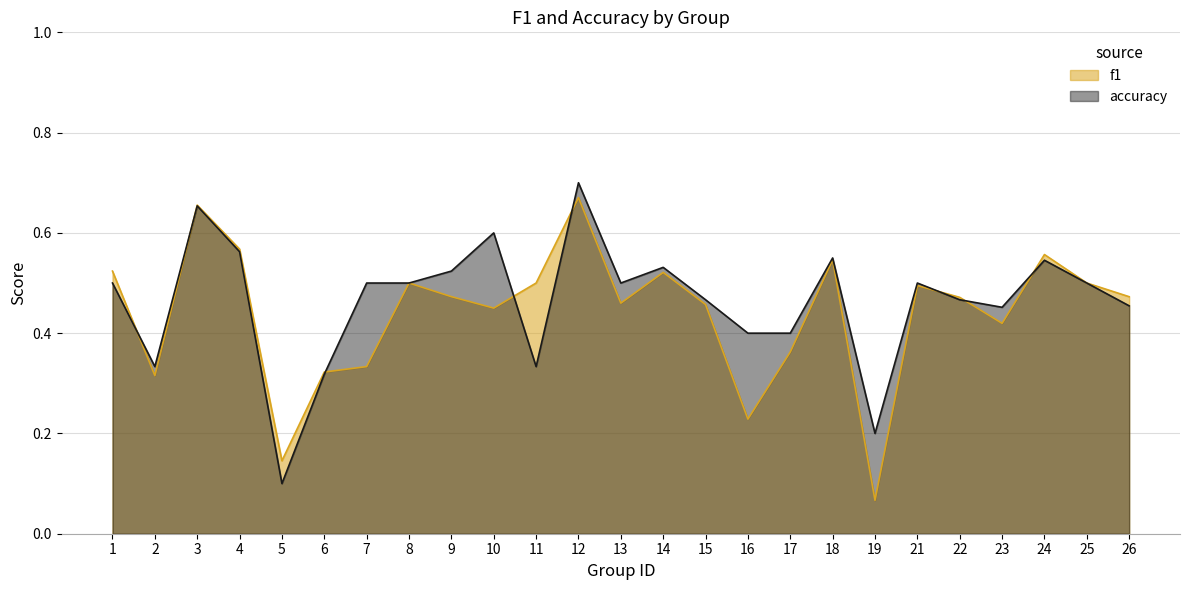

What are all the series names shown in the legend?

f1, accuracy